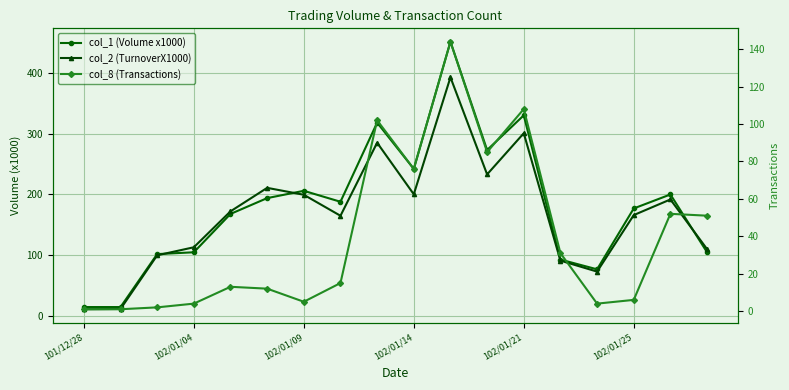

At which category does the chart reach its minimum across all series?

101/12/28